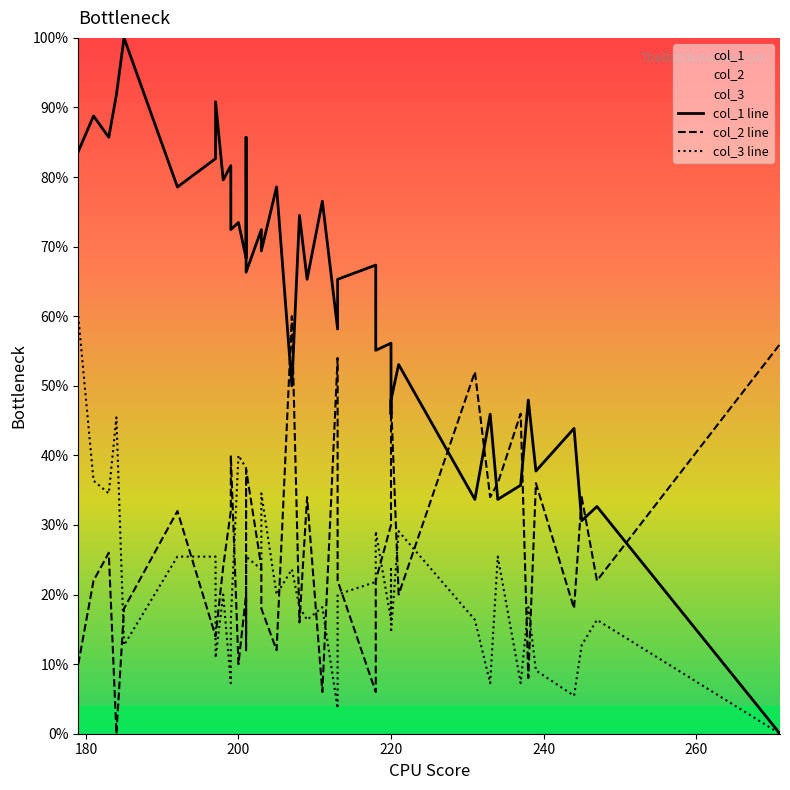

What is the value of the col_1 line point at the 20th from the left?

74.5